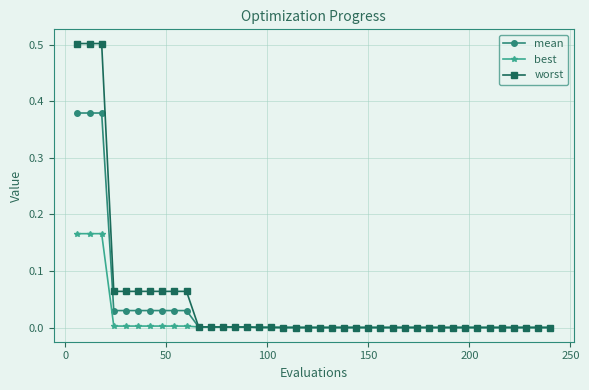

Which series has the largest range (max minus min)?

worst